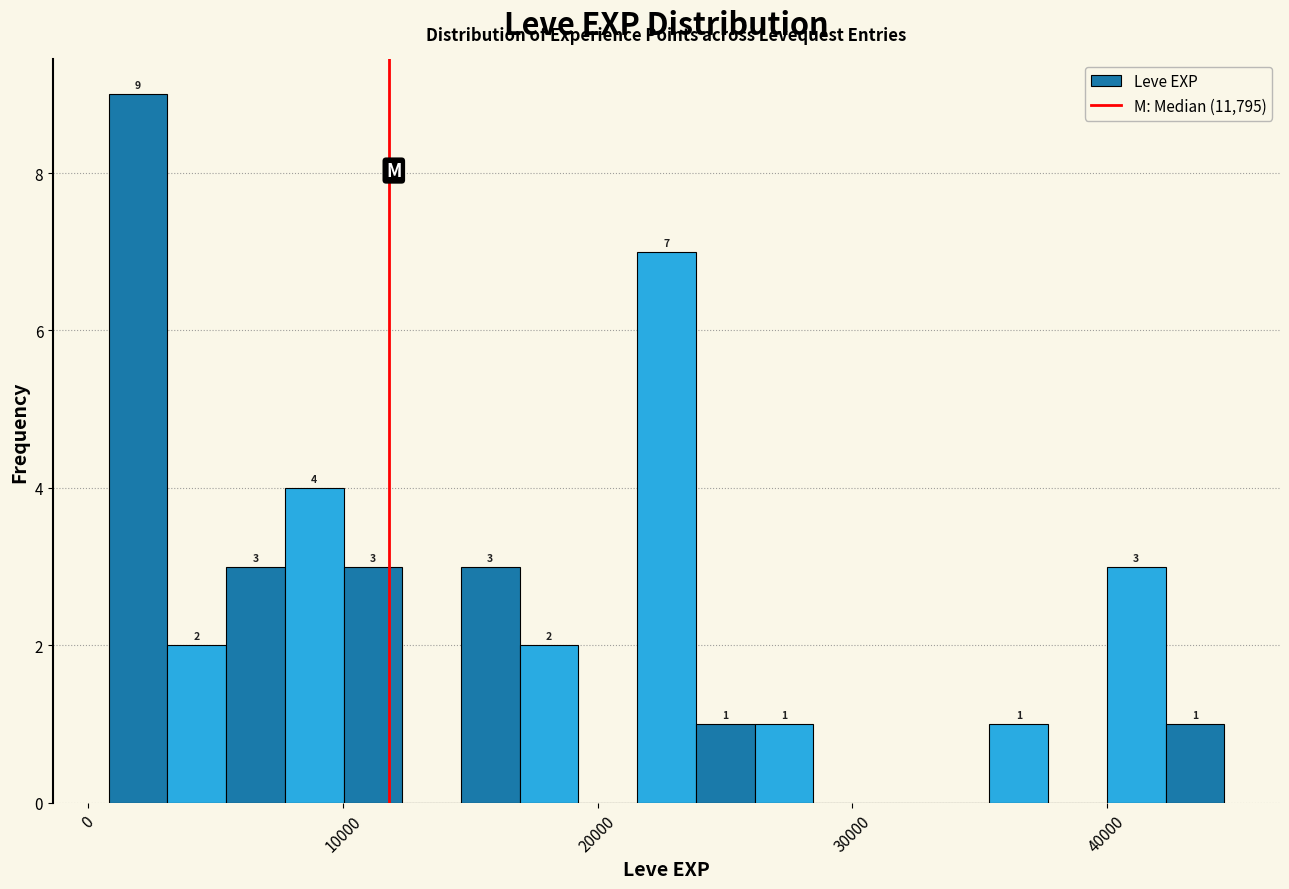

Read against the x-axis, roughly where is the centre of the tallest bar?

2000